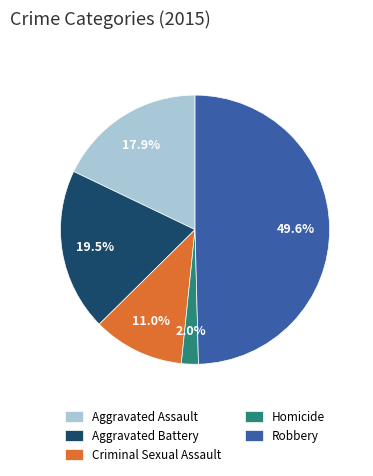

Does Aggravated Assault represent more than half of the total?

No